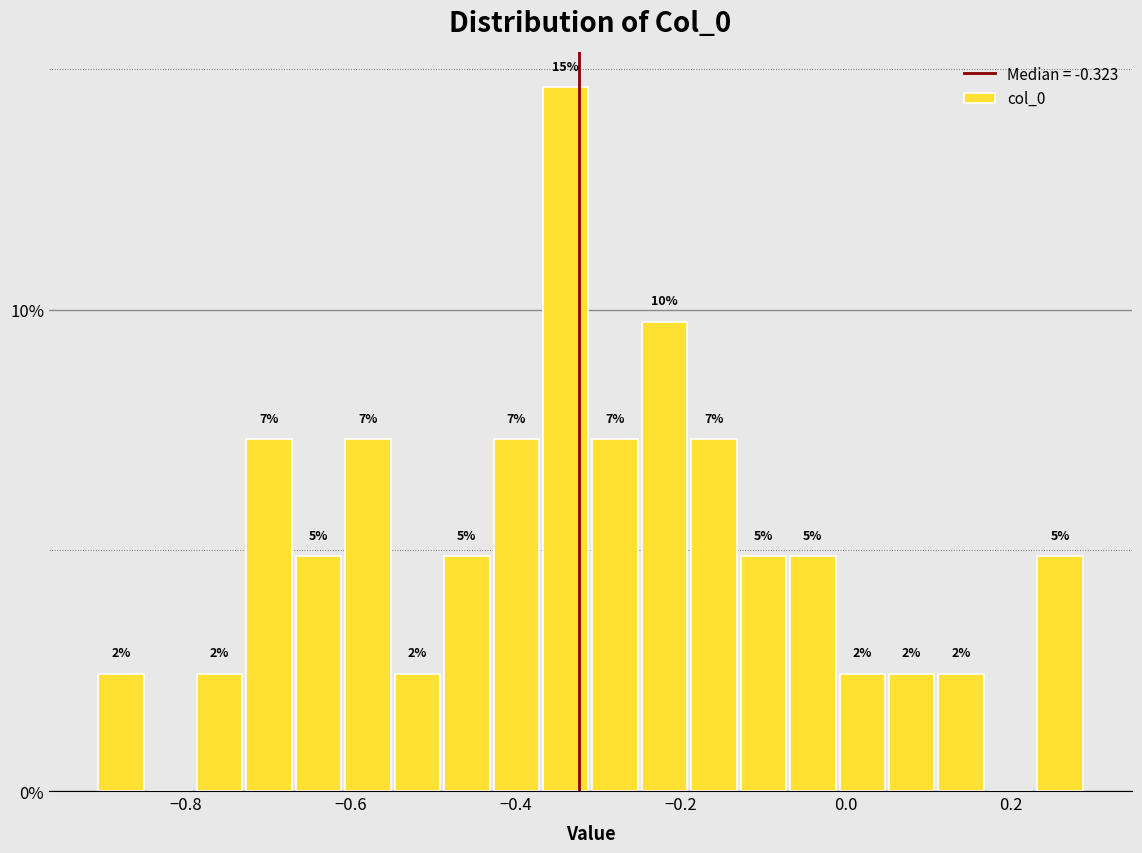

Read against the x-axis, roughly where is the centre of the tallest bar?

-0.34